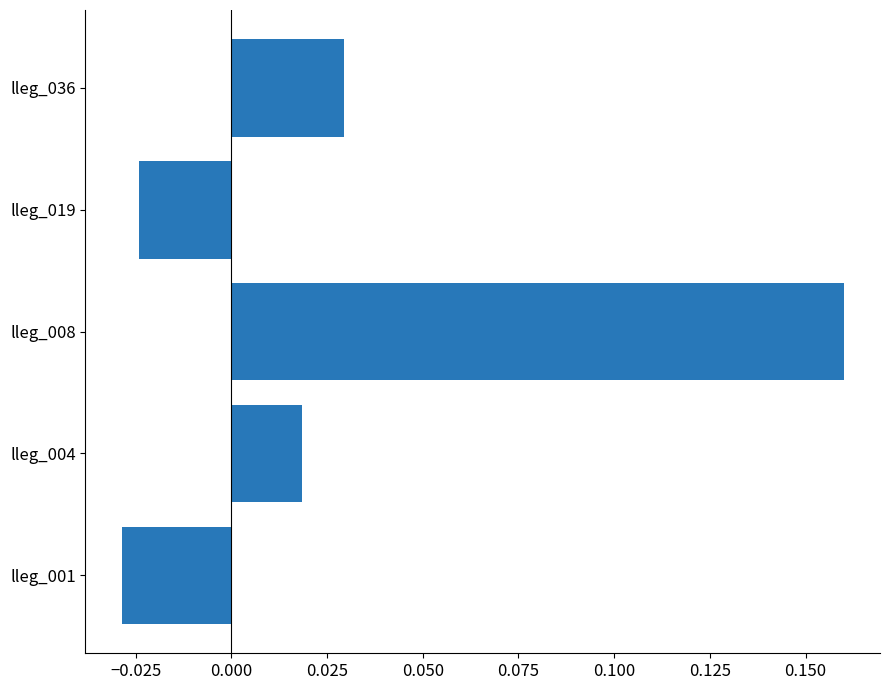

Which label corresponds to the smallest value in the chart?

lleg_001